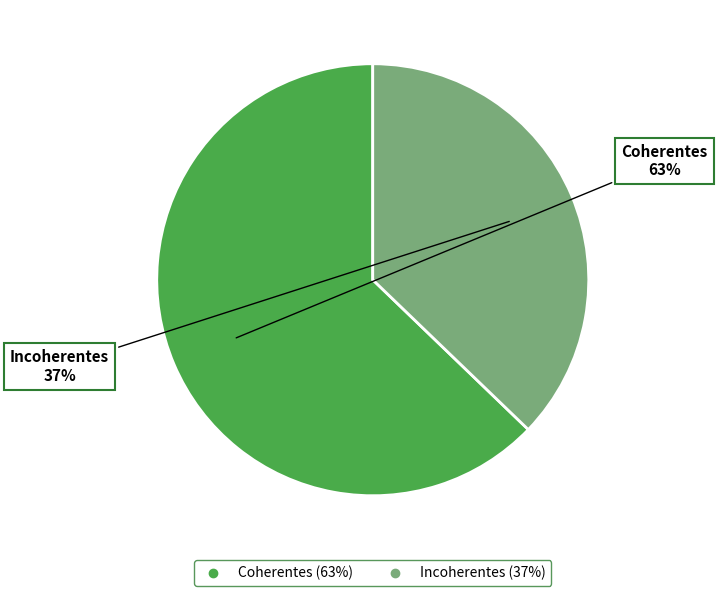

Which slice is the largest?

Coherentes